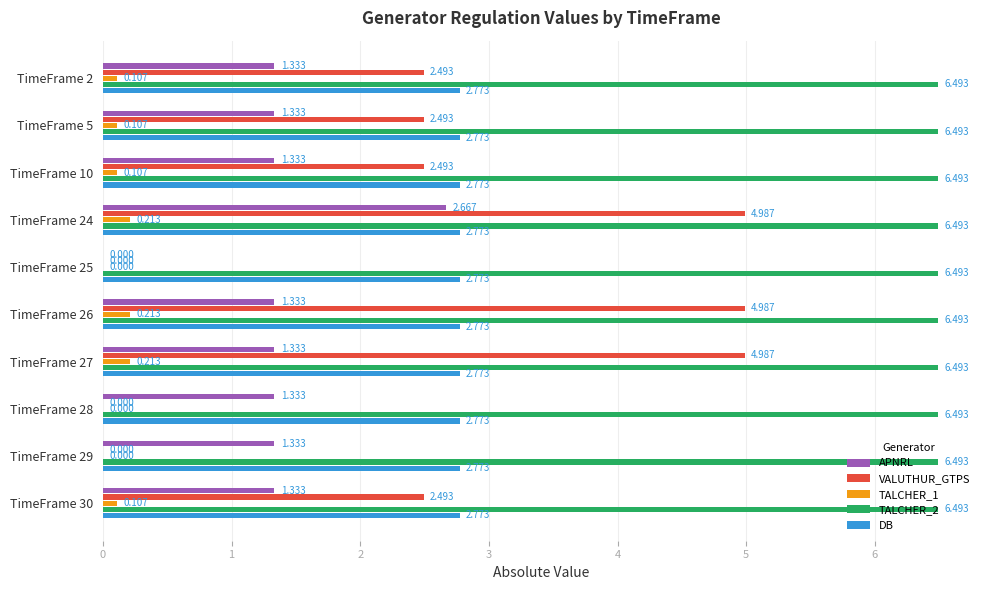

Is the value of TALCHER_2 at TimeFrame 5 greater than the value of TALCHER_1 at TimeFrame 5?

Yes